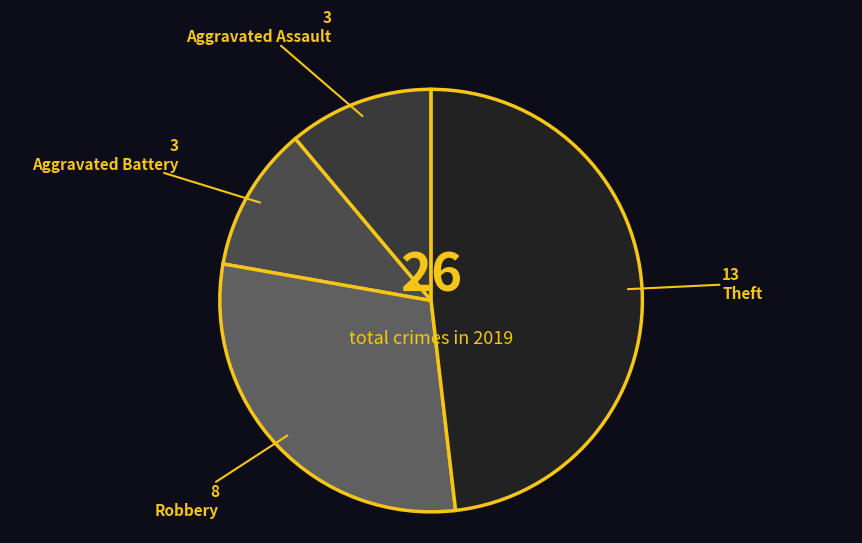

Count the number of slices in the pie.

4